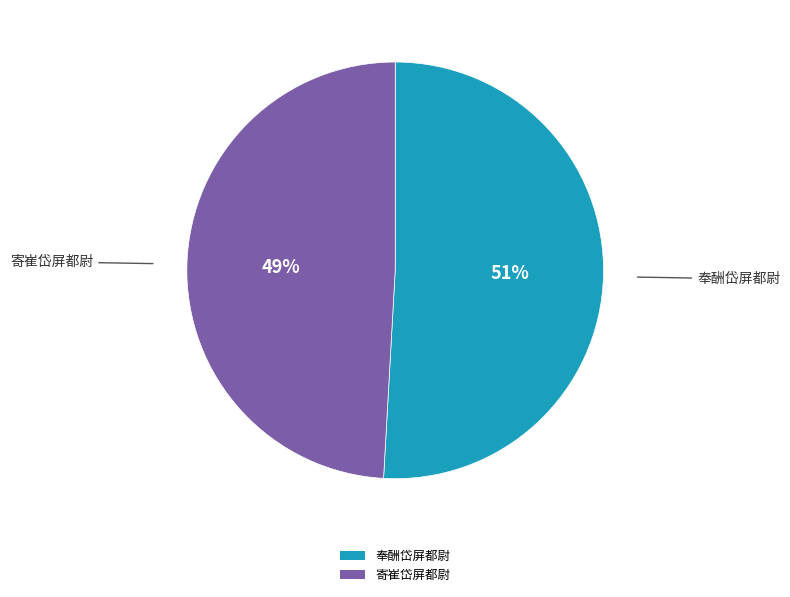

To the nearest percent, what is the difference between the 寄崔岱屏都尉 and 奉酬岱屏都尉 slice percentages?

2%